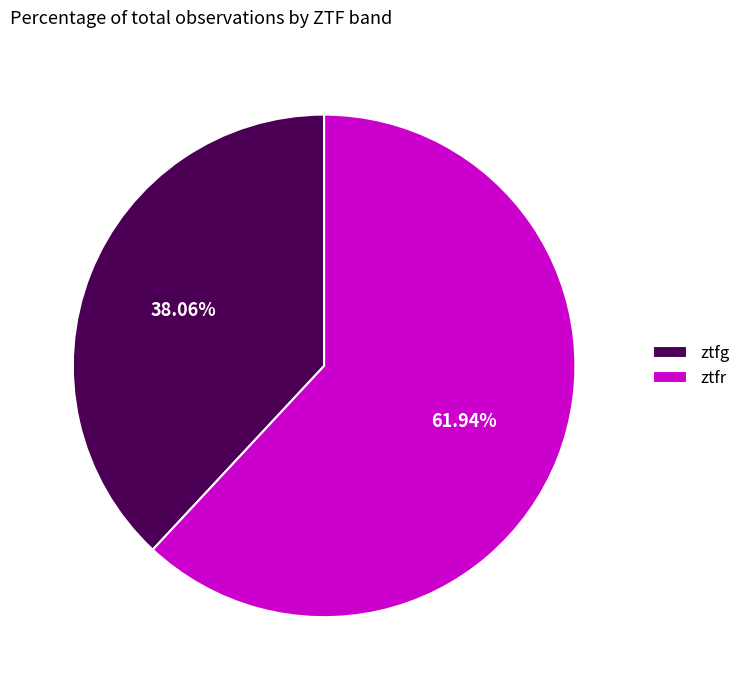

Rank the categories by value from lowest to highest.

ztfg, ztfr